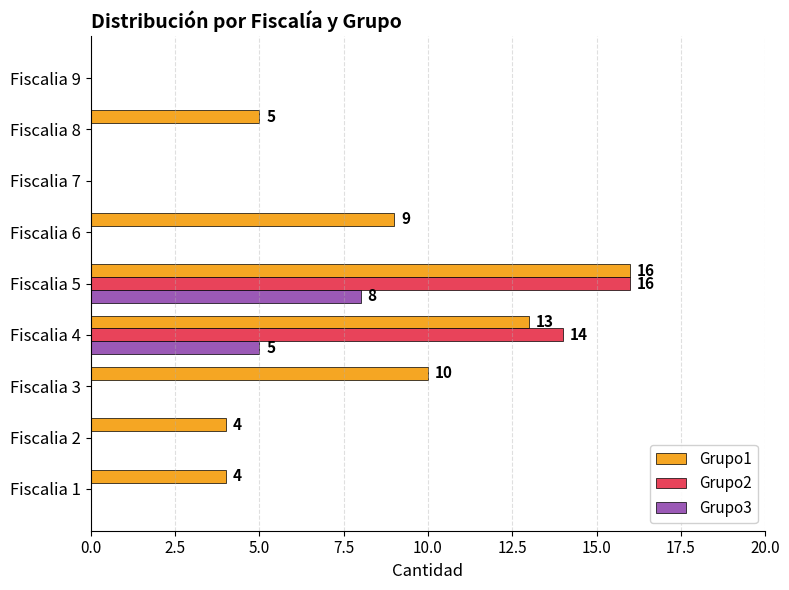

True or false: Grupo2 has a value of 9 at Fiscalia 7.

False